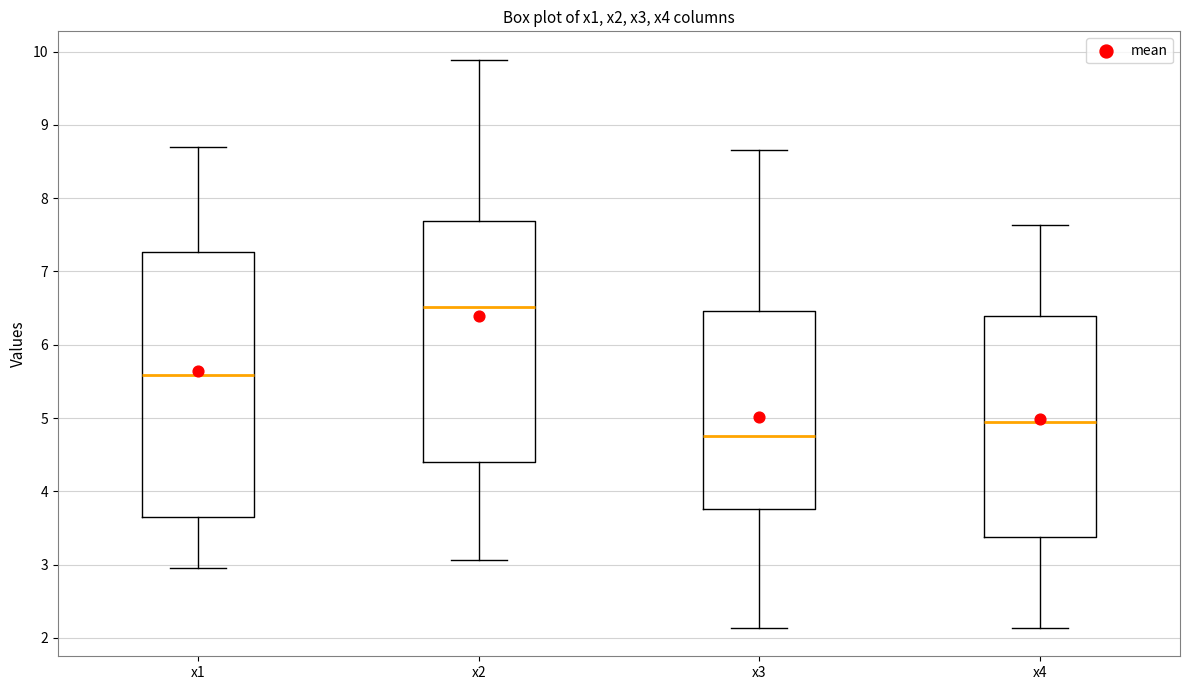

Reading left to right, read every box against the y-axis: the position of its median line, the range the box covers, and the ends of its whiskers. The values are not printed on the chart, so give them approximately, as read against the axis.

x1: median 5.6, box 3.7 to 7.3, whiskers 2.9 to 8.7
x2: median 6.5, box 4.4 to 7.7, whiskers 3.1 to 9.9
x3: median 4.8, box 3.8 to 6.5, whiskers 2.1 to 8.7
x4: median 4.9, box 3.4 to 6.4, whiskers 2.1 to 7.6